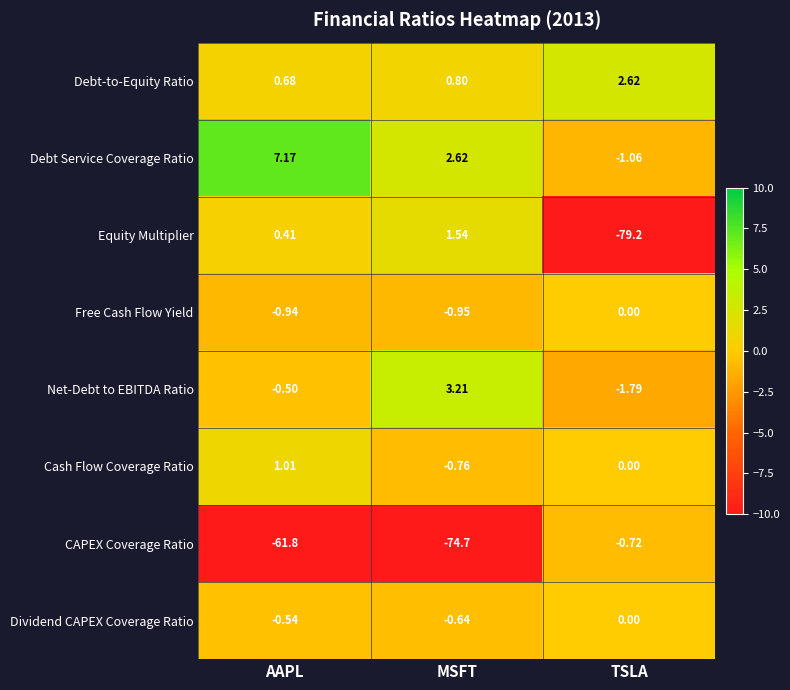

Where is Free Cash Flow Yield nearest to the value 0?

TSLA